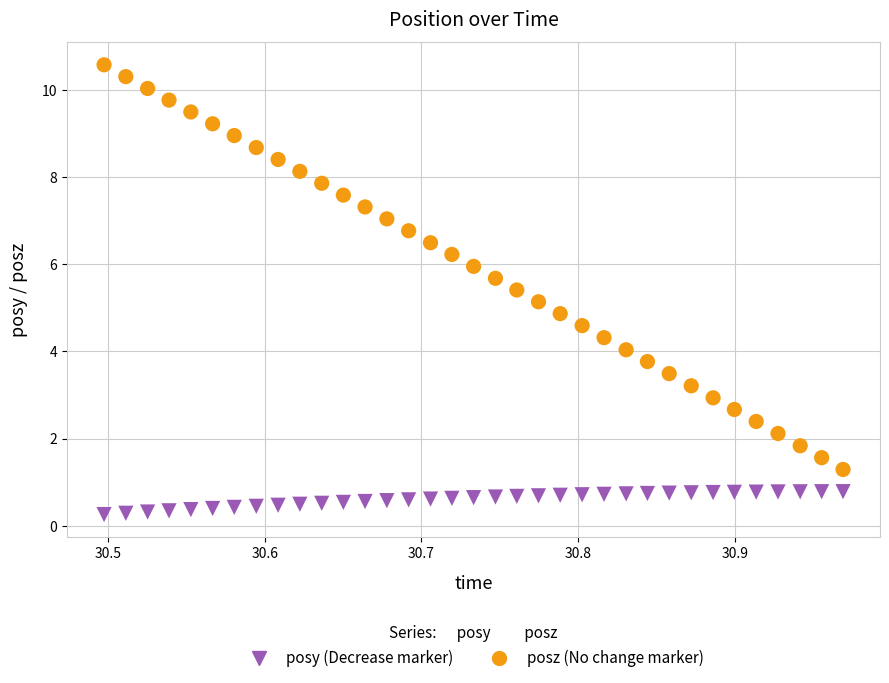

Across all data points, what is the range of X values (max minus min)?

0.5